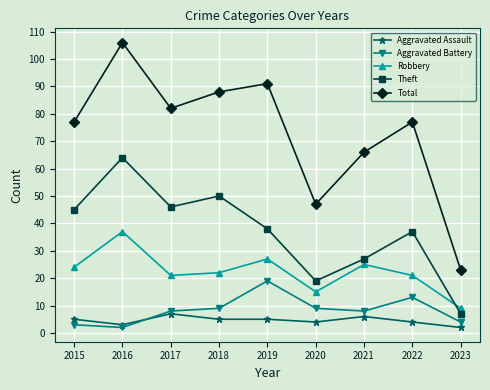

What is the lowest value of the Robbery series?

9